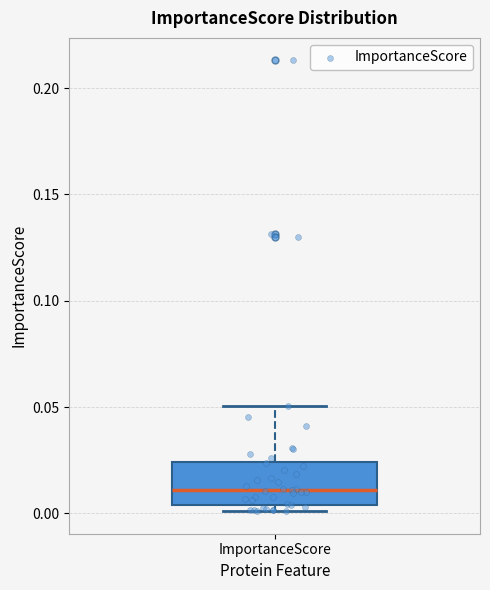

Transcribe this box plot: give where the median line is, the range the box spans, and where the two whiskers end, as read against the y-axis. The values are not printed on the chart, so give them approximately, as read against the axis.

median 0.010, box 0.005 to 0.025, whiskers 0.000 to 0.050